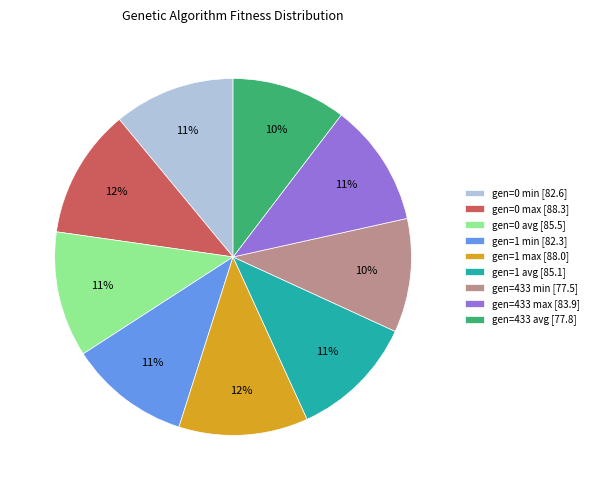

What percentage is the gen=0 min slice, to the nearest percent?

11%